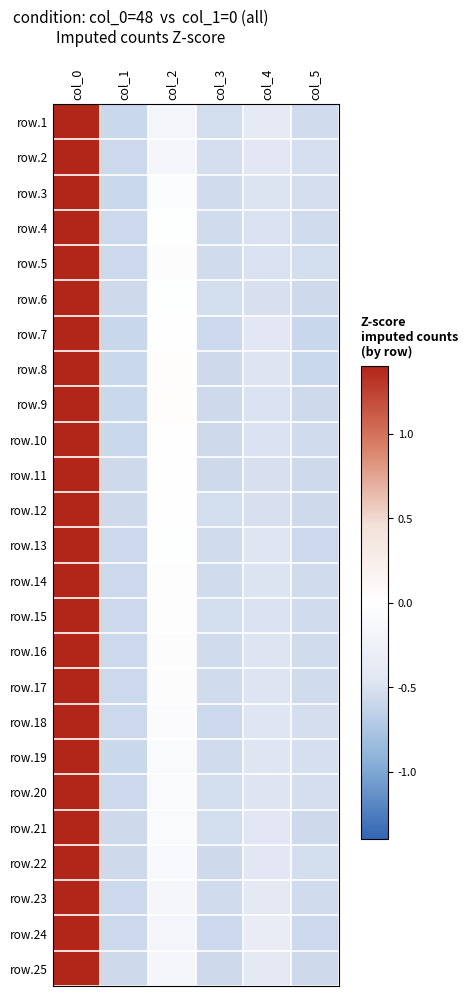

Reading right to left, extract all data points from this chart.

row.1: col_5=-0.6	col_4=-0.4	col_3=-0.5	col_2=-0.2	col_1=-0.6	col_0=2.2
row.2: col_5=-0.5	col_4=-0.4	col_3=-0.5	col_2=-0.2	col_1=-0.6	col_0=2.2
row.3: col_5=-0.5	col_4=-0.5	col_3=-0.6	col_2=-0.0	col_1=-0.6	col_0=2.2
row.4: col_5=-0.6	col_4=-0.5	col_3=-0.6	col_2=-0.0	col_1=-0.6	col_0=2.2
row.5: col_5=-0.5	col_4=-0.5	col_3=-0.5	col_2=-0.0	col_1=-0.6	col_0=2.2
row.6: col_5=-0.6	col_4=-0.5	col_3=-0.5	col_2=-0.0	col_1=-0.6	col_0=2.2
row.7: col_5=-0.6	col_4=-0.4	col_3=-0.6	col_2=-0.0	col_1=-0.6	col_0=2.2
row.8: col_5=-0.6	col_4=-0.5	col_3=-0.6	col_2=0.0	col_1=-0.6	col_0=2.2
row.9: col_5=-0.6	col_4=-0.5	col_3=-0.6	col_2=0.0	col_1=-0.6	col_0=2.2
row.10: col_5=-0.6	col_4=-0.5	col_3=-0.6	col_2=0.0	col_1=-0.6	col_0=2.2
row.11: col_5=-0.6	col_4=-0.5	col_3=-0.6	col_2=0.0	col_1=-0.6	col_0=2.2
row.12: col_5=-0.6	col_4=-0.5	col_3=-0.5	col_2=-0.0	col_1=-0.6	col_0=2.2
row.13: col_5=-0.6	col_4=-0.5	col_3=-0.6	col_2=-0.0	col_1=-0.6	col_0=2.2
row.14: col_5=-0.5	col_4=-0.5	col_3=-0.5	col_2=-0.0	col_1=-0.6	col_0=2.2
row.15: col_5=-0.5	col_4=-0.5	col_3=-0.5	col_2=-0.0	col_1=-0.6	col_0=2.2
row.16: col_5=-0.6	col_4=-0.5	col_3=-0.6	col_2=-0.0	col_1=-0.6	col_0=2.2
row.17: col_5=-0.5	col_4=-0.5	col_3=-0.6	col_2=-0.0	col_1=-0.6	col_0=2.2
row.18: col_5=-0.5	col_4=-0.5	col_3=-0.6	col_2=-0.1	col_1=-0.6	col_0=2.2
row.19: col_5=-0.5	col_4=-0.5	col_3=-0.6	col_2=-0.1	col_1=-0.6	col_0=2.2
row.20: col_5=-0.5	col_4=-0.5	col_3=-0.5	col_2=-0.1	col_1=-0.6	col_0=2.2
row.21: col_5=-0.6	col_4=-0.5	col_3=-0.5	col_2=-0.1	col_1=-0.6	col_0=2.2
row.22: col_5=-0.5	col_4=-0.4	col_3=-0.6	col_2=-0.1	col_1=-0.6	col_0=2.2
row.23: col_5=-0.5	col_4=-0.4	col_3=-0.5	col_2=-0.2	col_1=-0.6	col_0=2.2
row.24: col_5=-0.6	col_4=-0.3	col_3=-0.6	col_2=-0.2	col_1=-0.6	col_0=2.2
row.25: col_5=-0.6	col_4=-0.4	col_3=-0.6	col_2=-0.2	col_1=-0.6	col_0=2.2